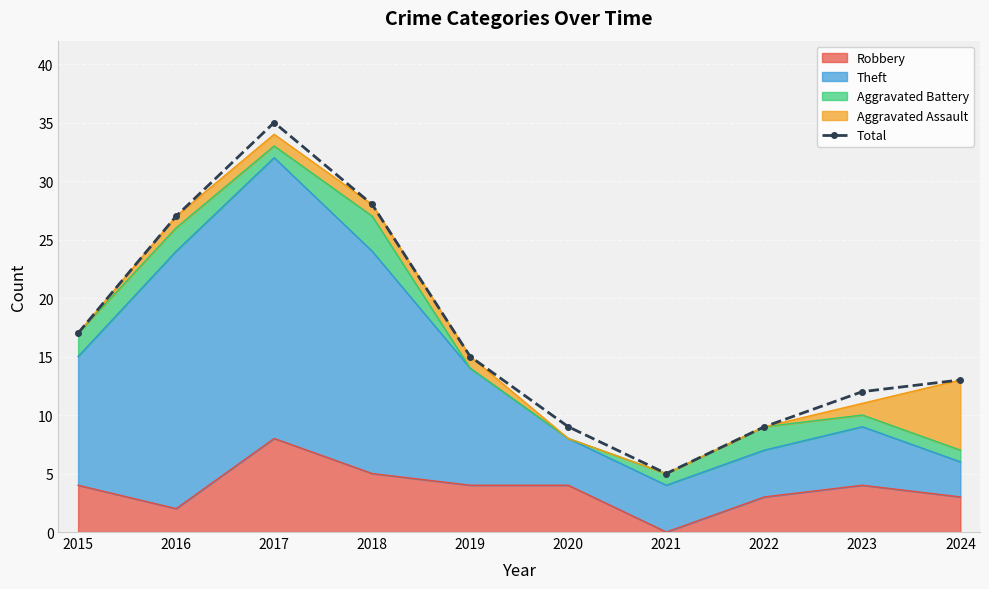

How many lines are shown in the chart?

1